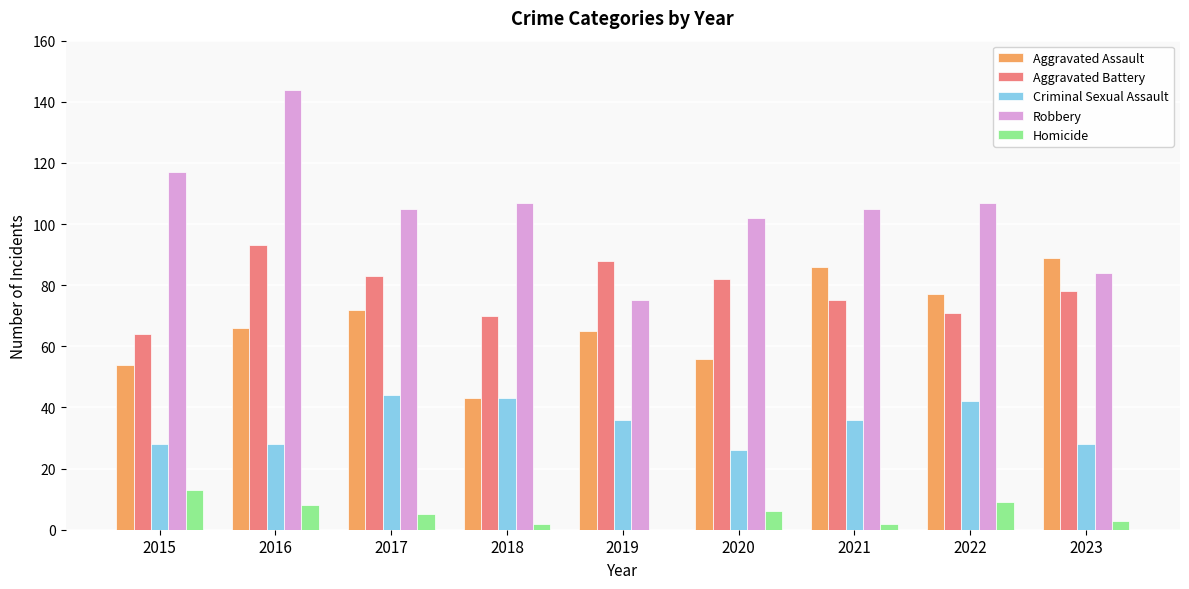

Between 2016 and 2020, which series saw the biggest shift?

Robbery